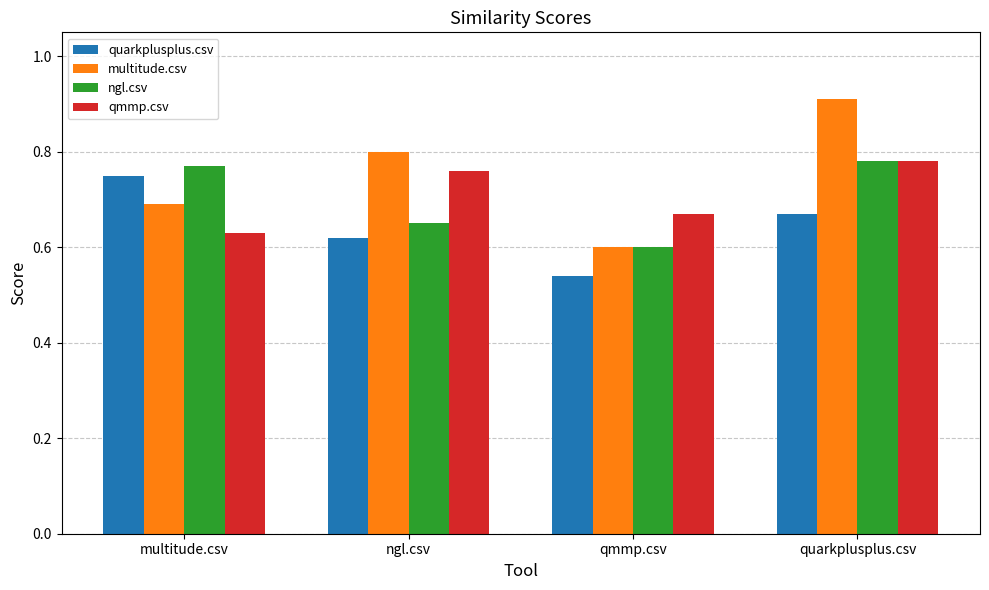

How many bars are there in total?

16